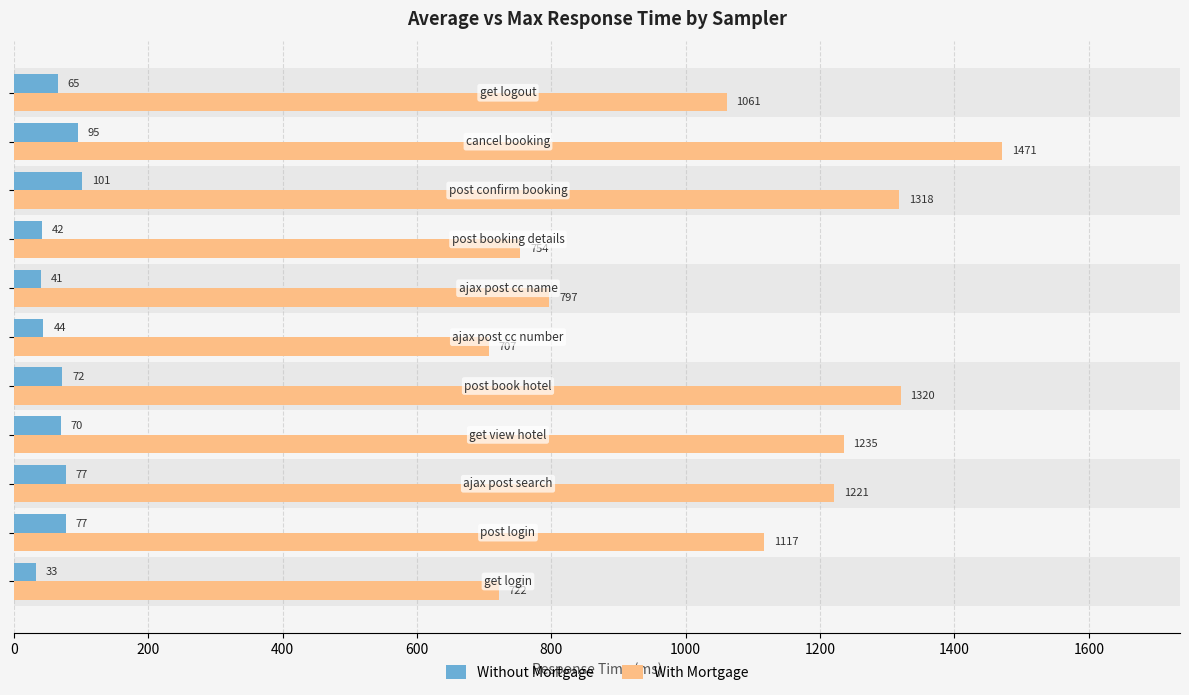

What is the highest value of the With Mortgage series?

1471